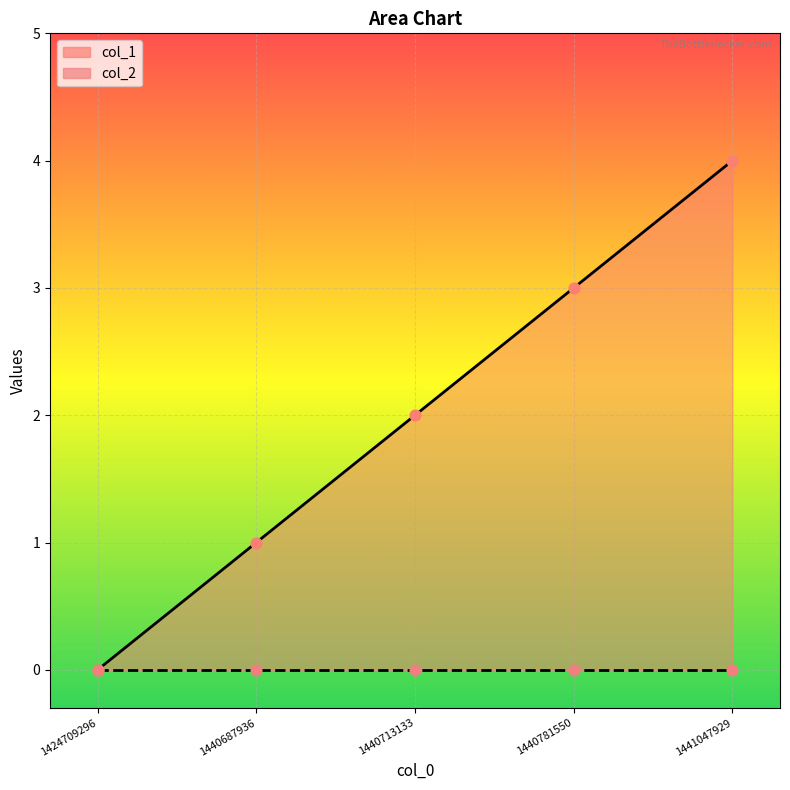

What is the change in value from 1424709296 to 1441047929?

+4